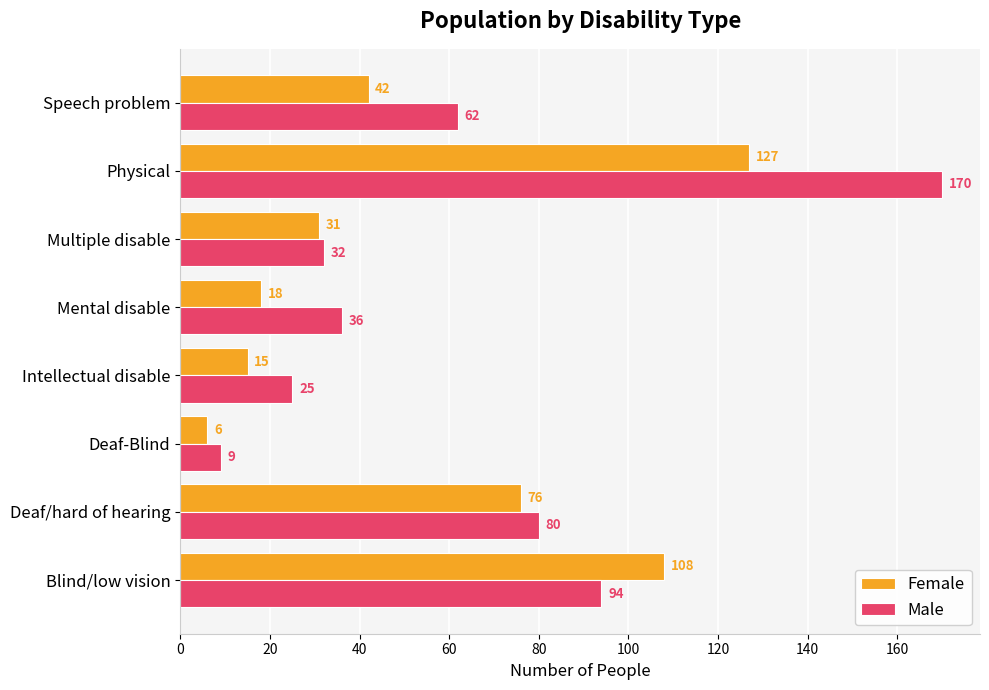

What is the difference between the maximum and second lowest values in the Male series?

145